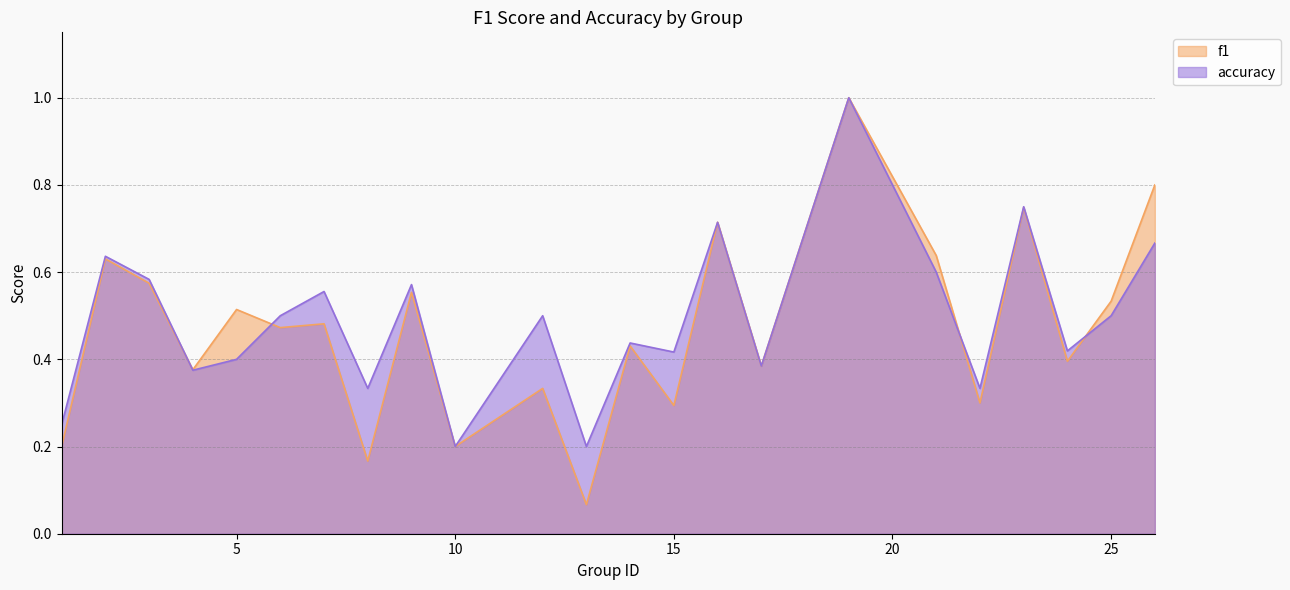

Which has a higher value, 21 or 10?

21